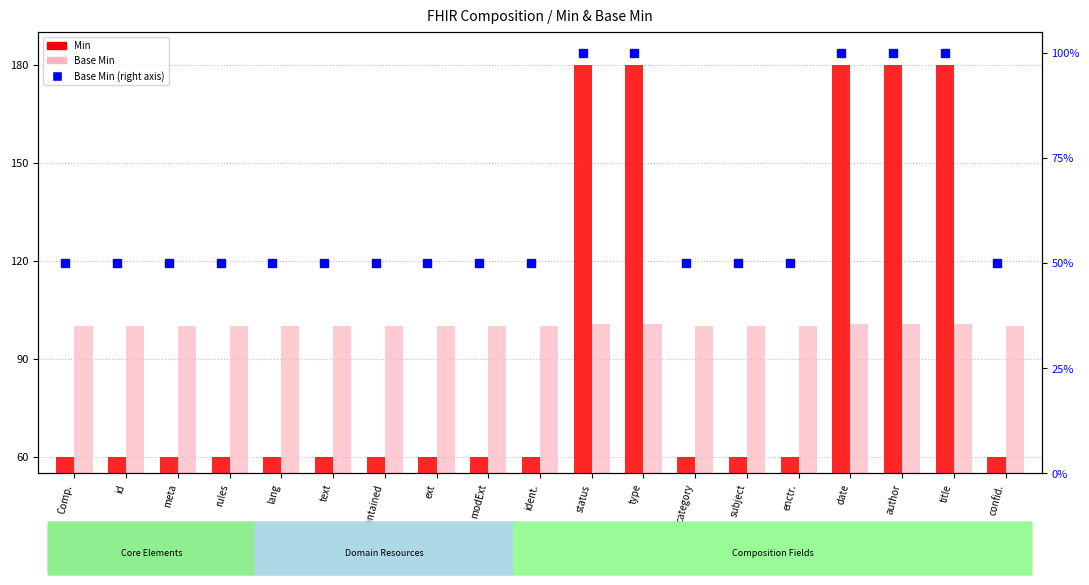

Reading right to left, list all the values displayed in this chart.

Min: confid.=60.0	title=180.0	author=180.0	date=180.0	enctr.=60.0	subject=60.0	category=60.0	type=180.0	status=180.0	ident.=60.0	modExt=60.0	ext=60.0	contained=60.0	text=60.0	lang=60.0	rules=60.0	meta=60.0	id=60.0	Comp.=60.0
Base Min: confid.=100.0	title=100.7	author=100.7	date=100.7	enctr.=100.0	subject=100.0	category=100.0	type=100.7	status=100.7	ident.=100.0	modExt=100.0	ext=100.0	contained=100.0	text=100.0	lang=100.0	rules=100.0	meta=100.0	id=100.0	Comp.=100.0